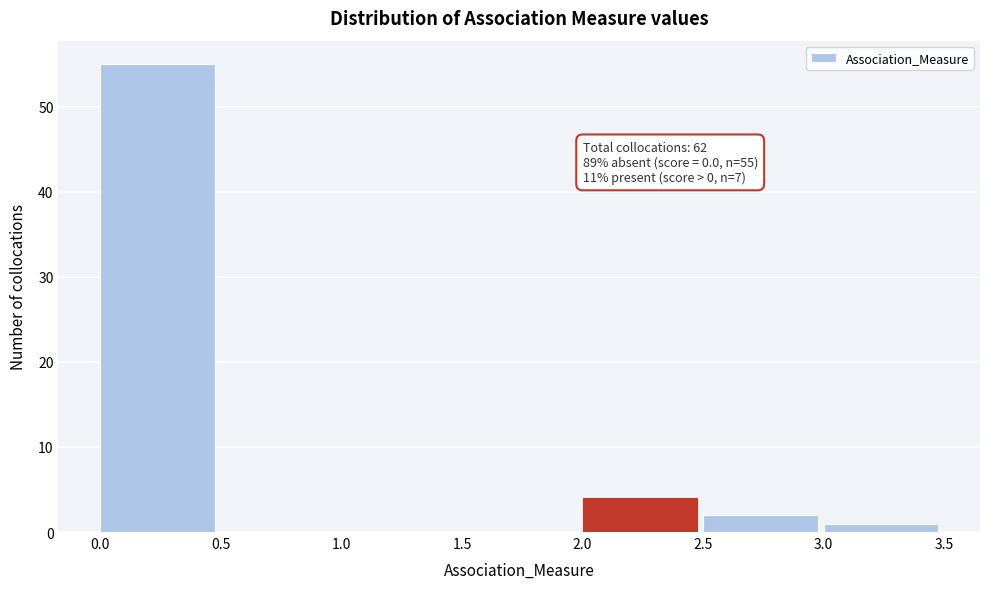

Over which range of the x-axis is the bar tallest?

0.0 to 0.5